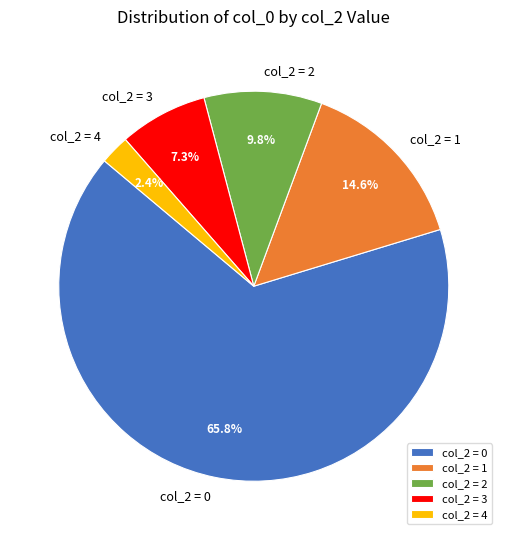

Which category has the biggest portion of the pie?

col_2 = 0